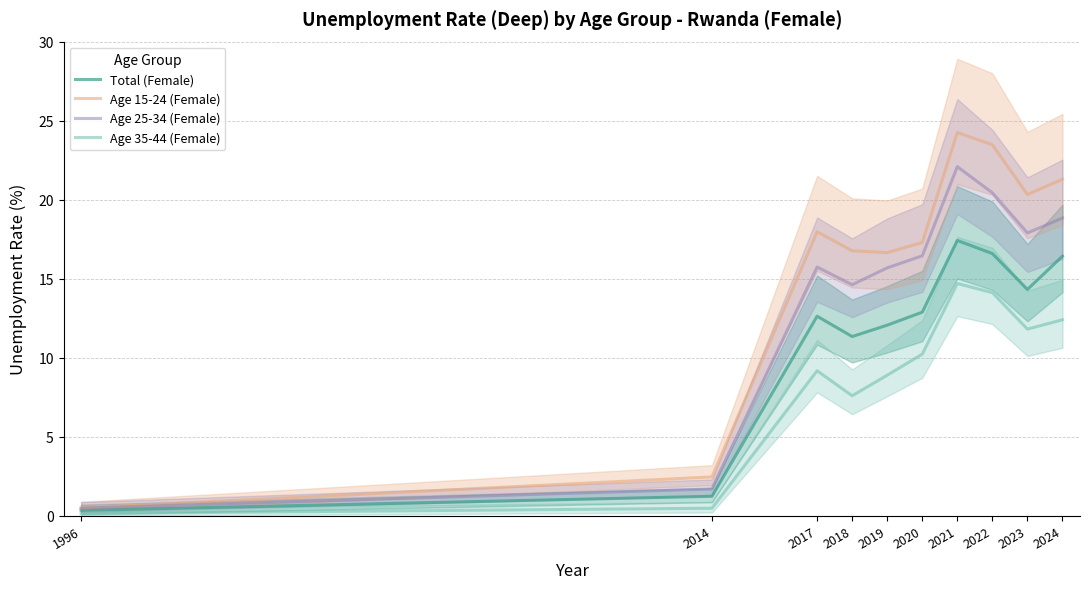

What is the value of the Total (Female) point at the 6th from the left?

12.9